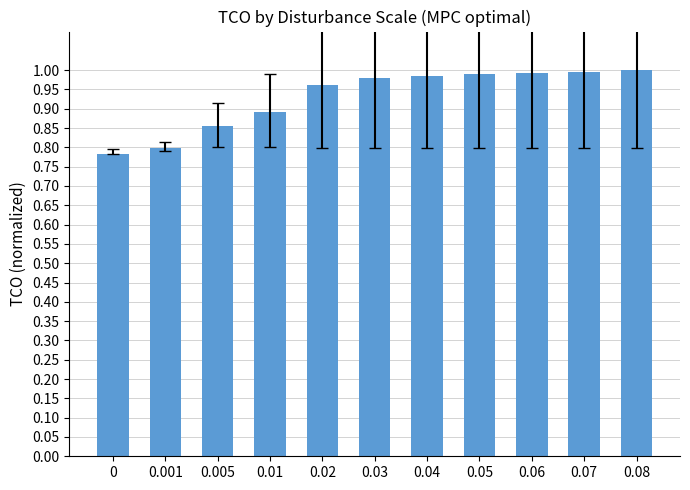

Does the chart contain stacked bars?

No